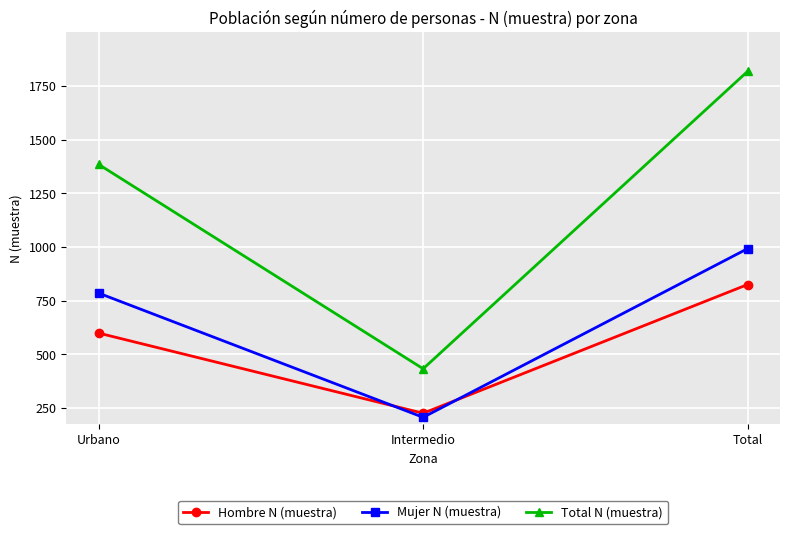

At which label does Mujer N (muestra) reach its peak?

Total